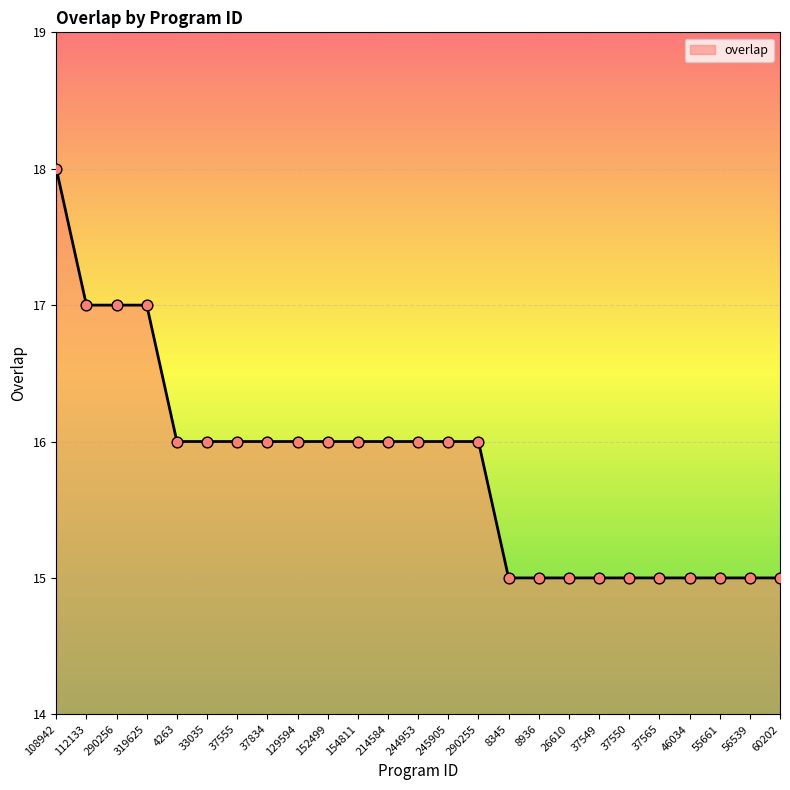

Approximately how many times larger is the value at 8936 compared to 290255?

0.9